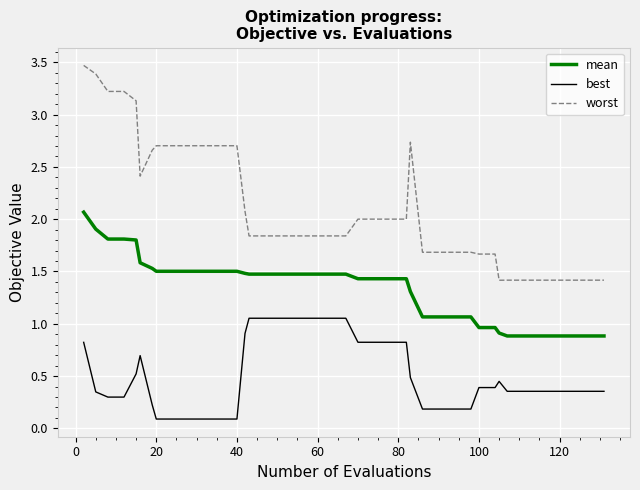

True or false: mean and best intersect in this chart.

False